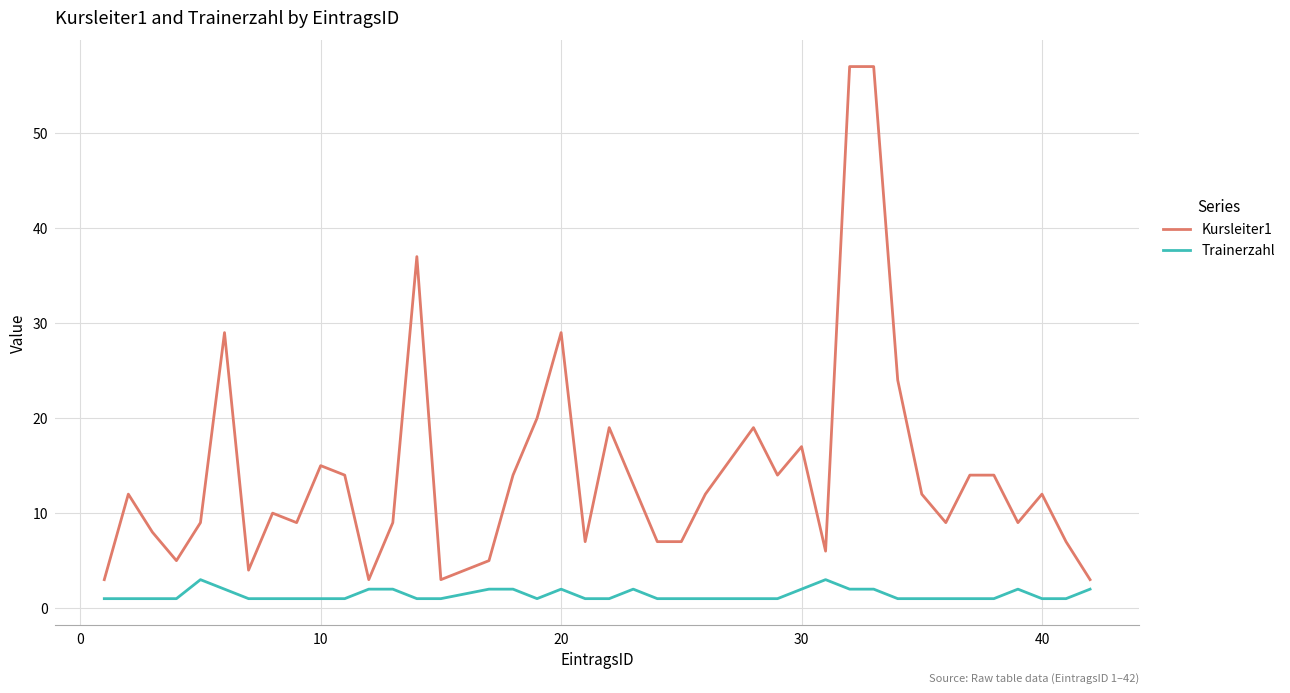

Which series has the widest spread of values?

Kursleiter1